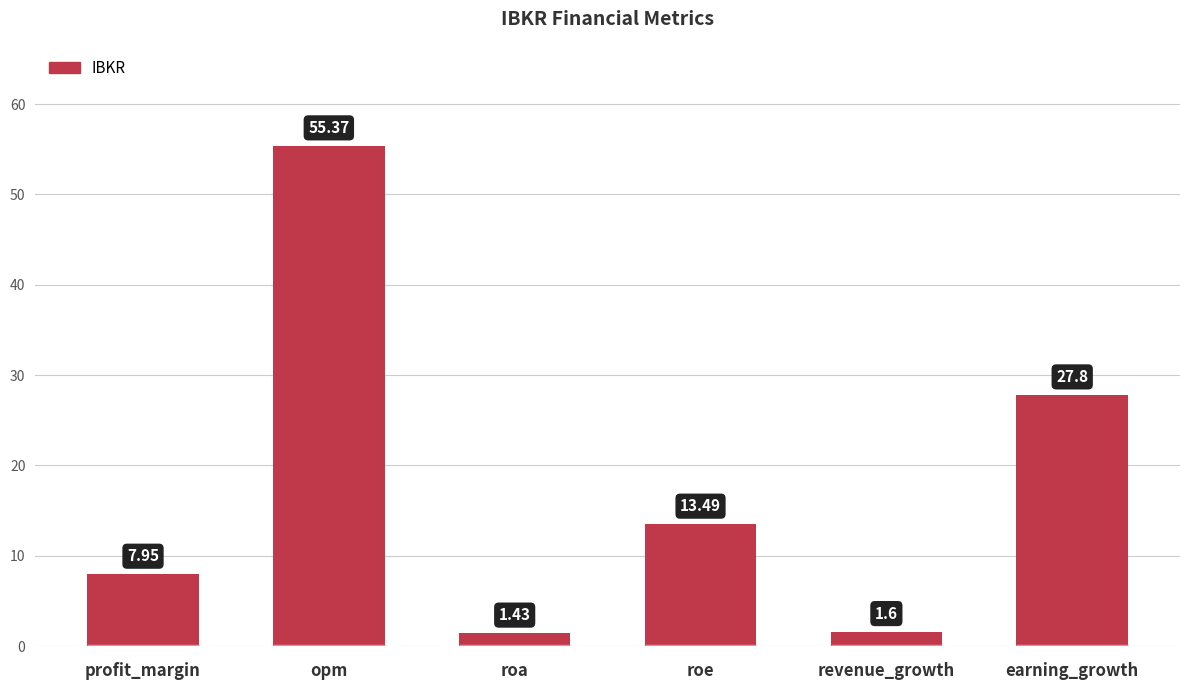

Which has a higher value, profit_margin or revenue_growth?

profit_margin